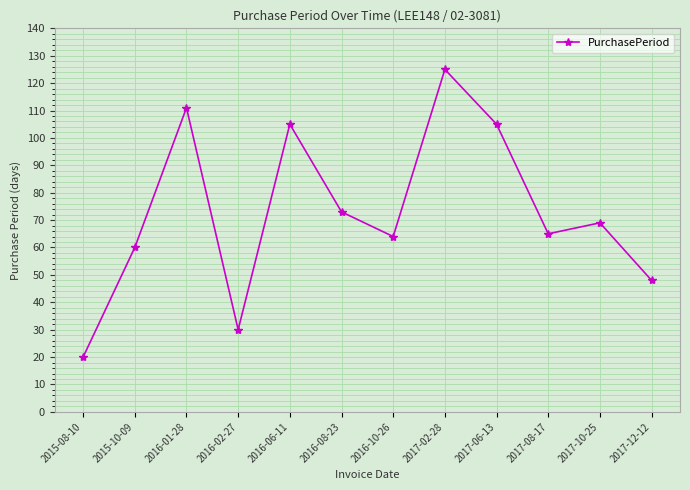

What is the smallest value displayed?

20